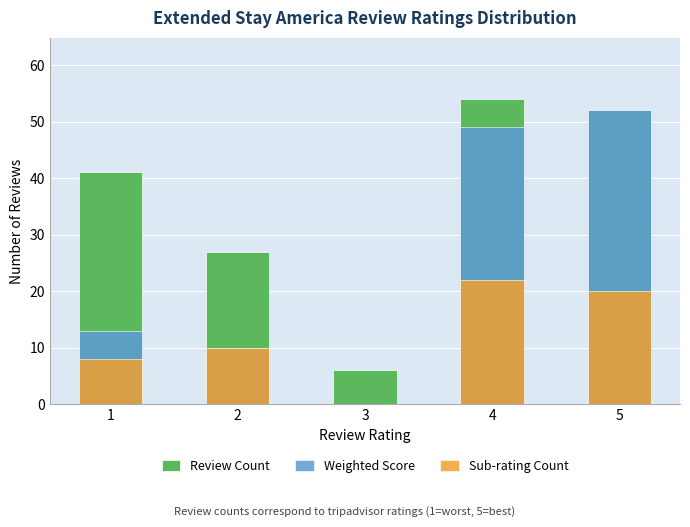

What is the sum of all Sub-rating Count values?

60